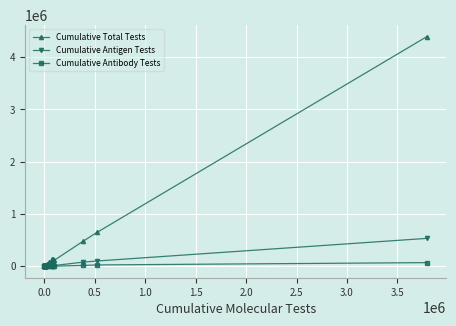

True or false: Cumulative Antigen Tests has more than 2 points higher than both neighbors.

True